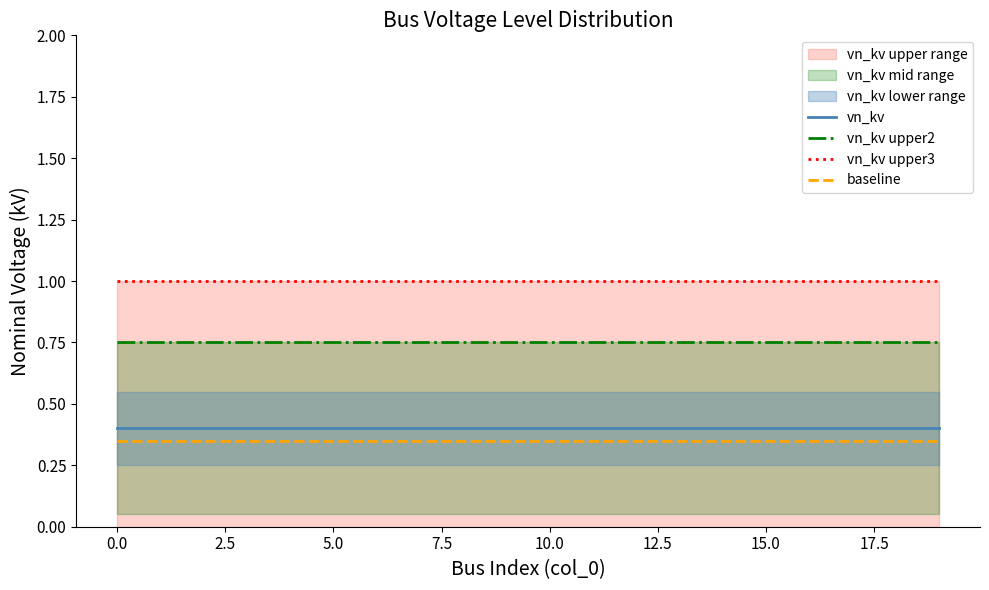

True or false: vn_kv upper2 and baseline intersect in this chart.

False